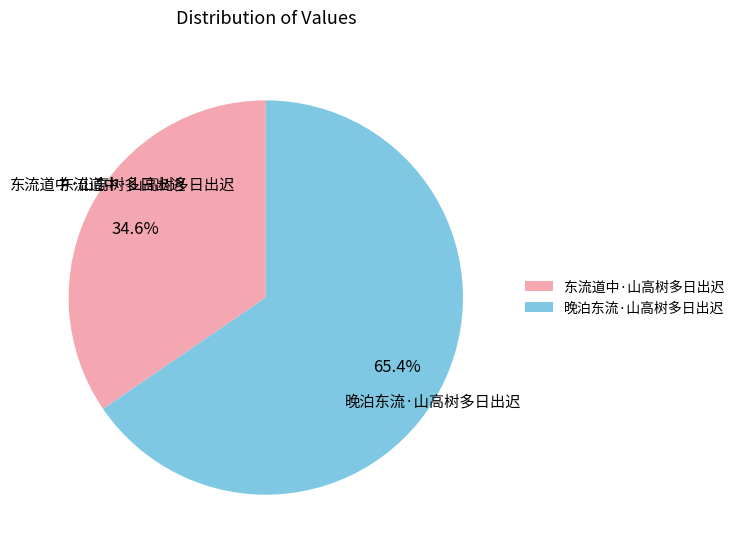

Rank the categories by value from highest to lowest.

晚泊东流·山高树多日出迟, 东流道中·山高树多日出迟